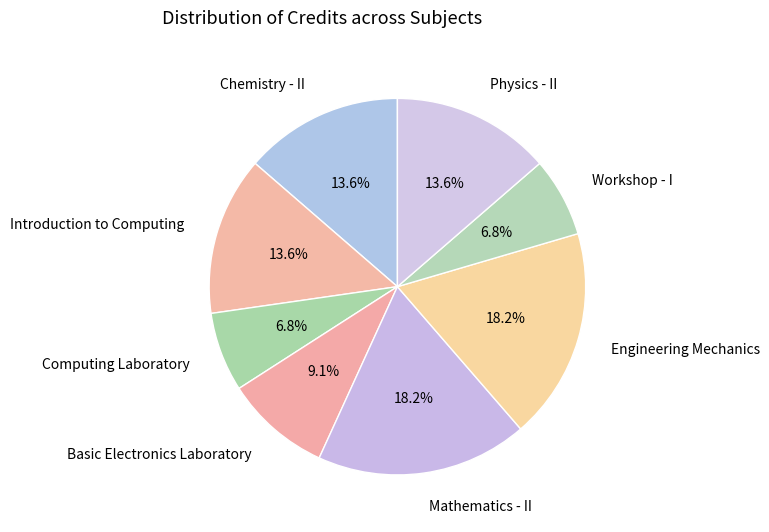

Is it true that Introduction to Computing is 14% of the pie?

True